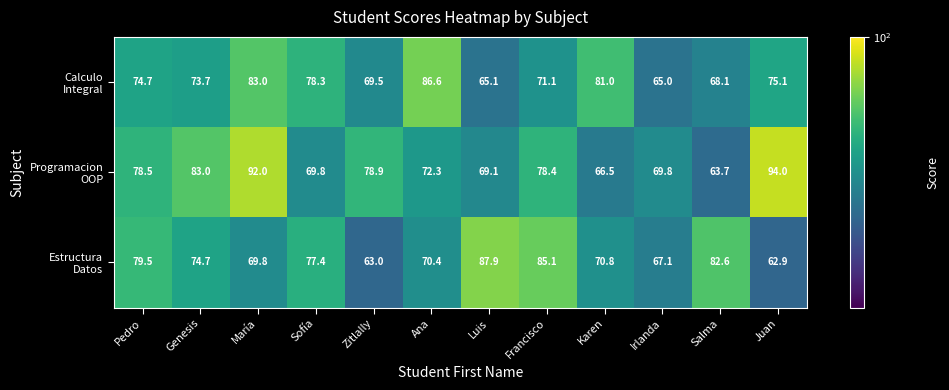

What is the minimum value shown in the chart?

62.9